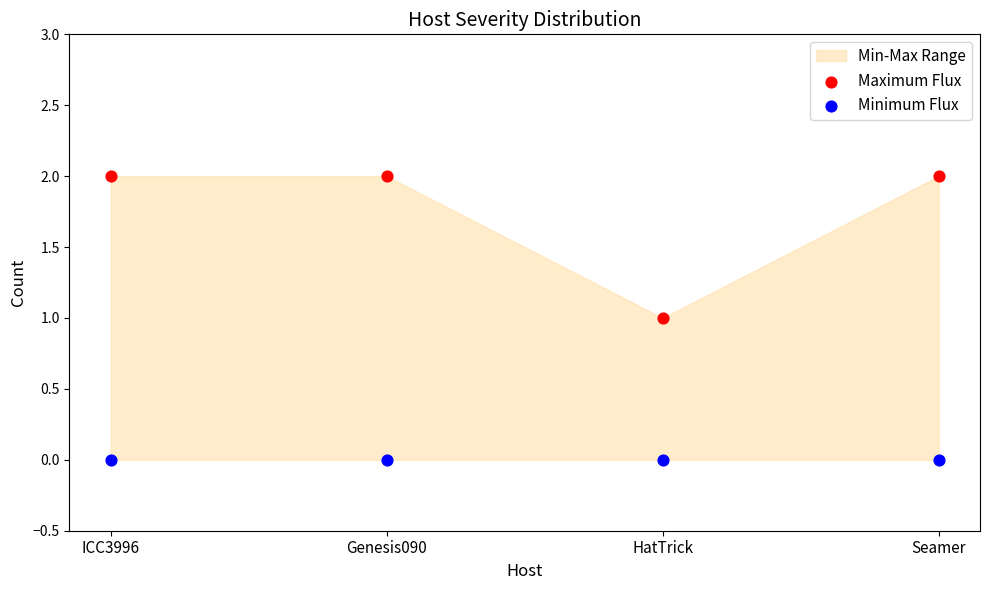

Which series reaches the minimum Y coordinate?

Minimum Flux